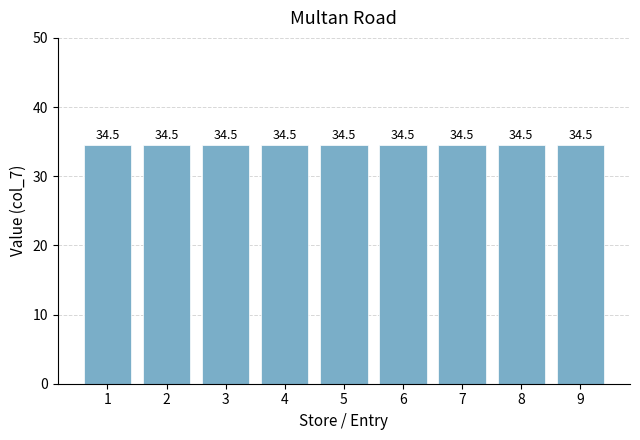

The value at dbchusdbcubd is 45.0. True or false?

False